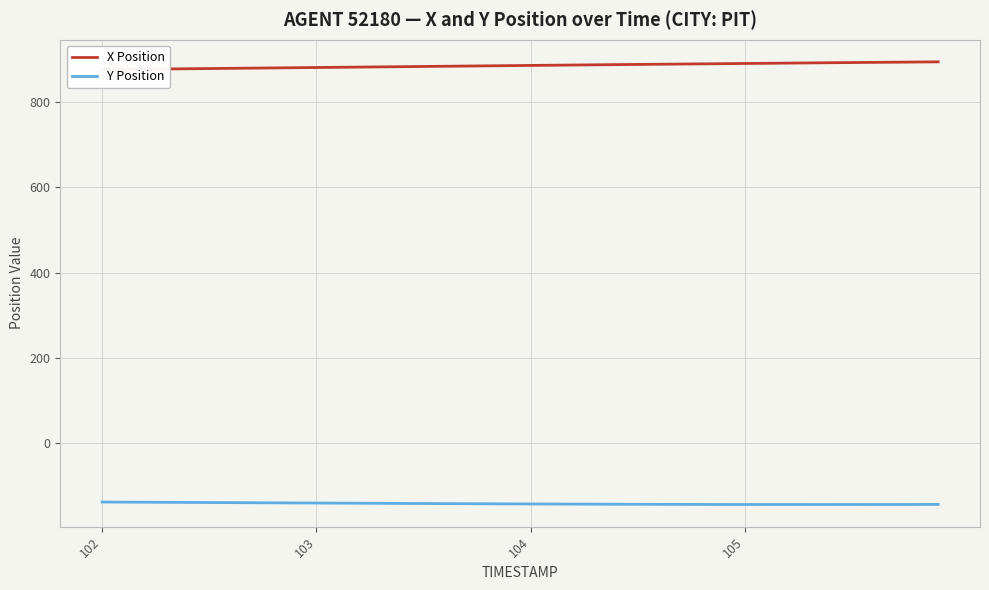

True or false: X Position and Y Position cross at least once.

False